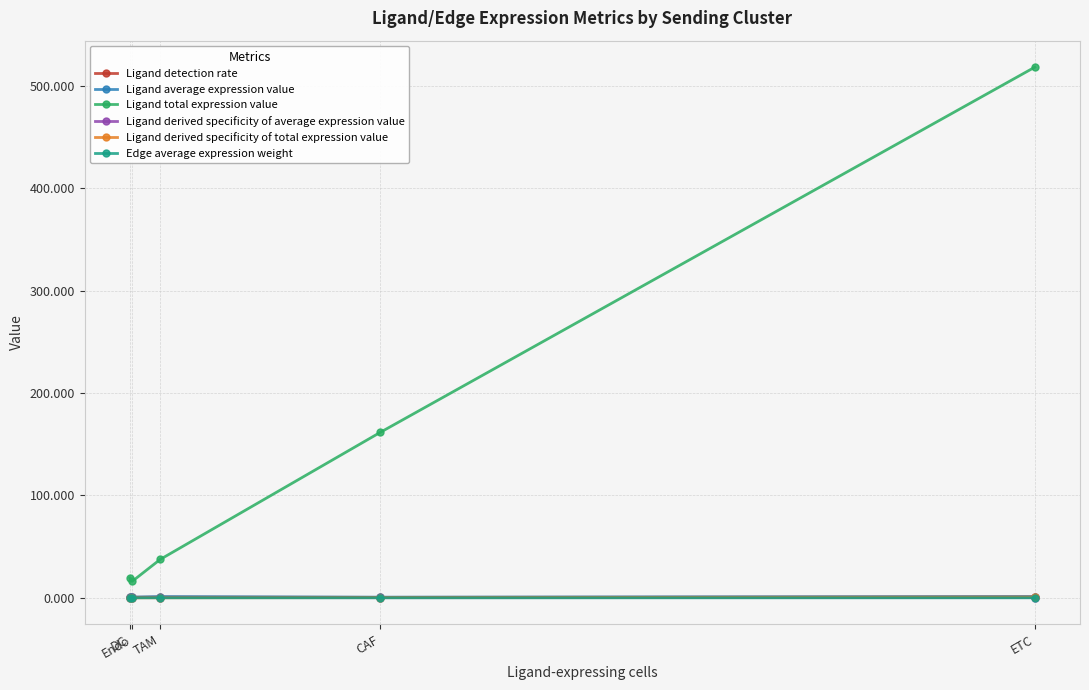

True or false: Ligand total expression value and Ligand detection rate cross at least once.

False